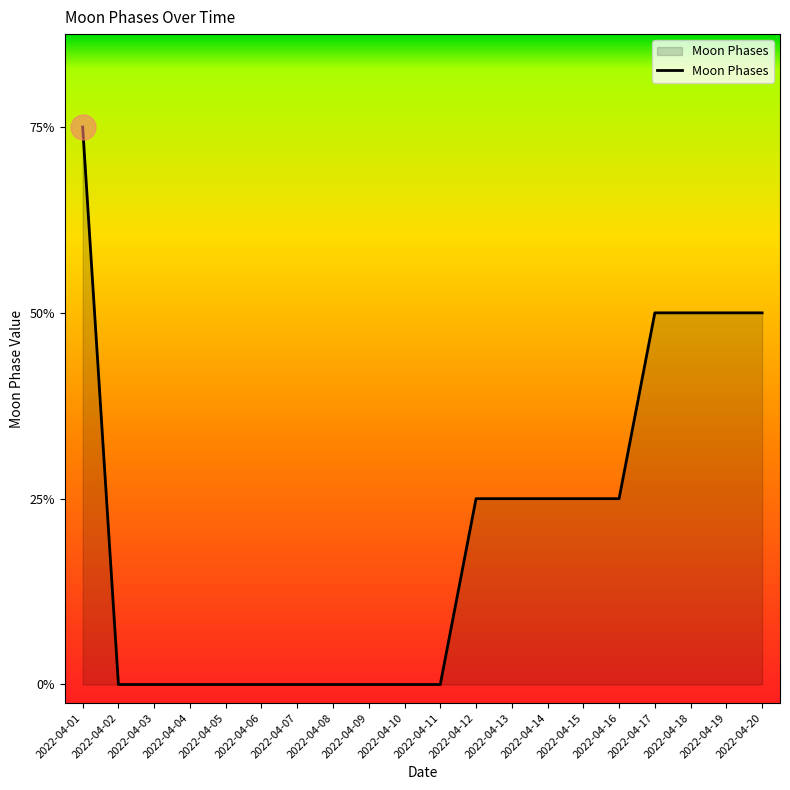

Does the chart display data point markers on the line(s)?

No